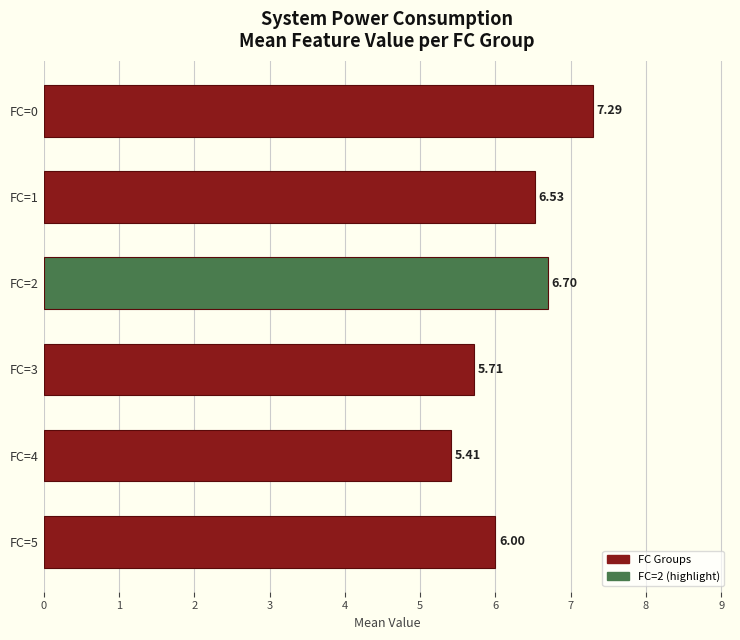

Count the number of categories in the chart.

6